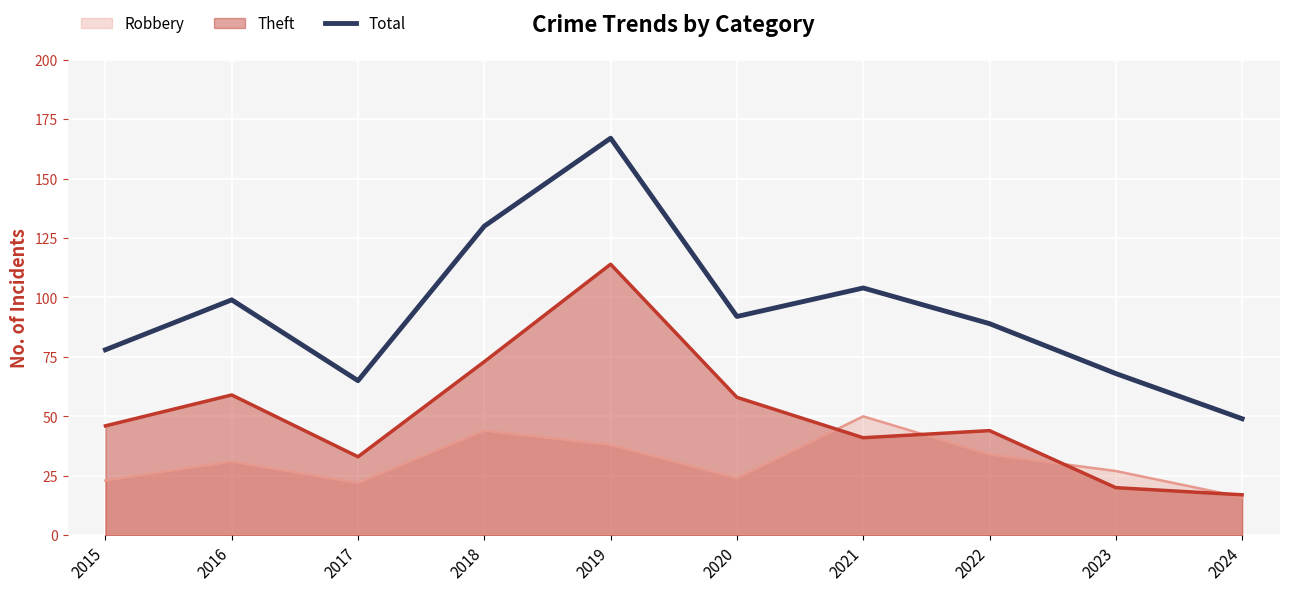

What value does the data have at 2023, to the nearest 5?

70